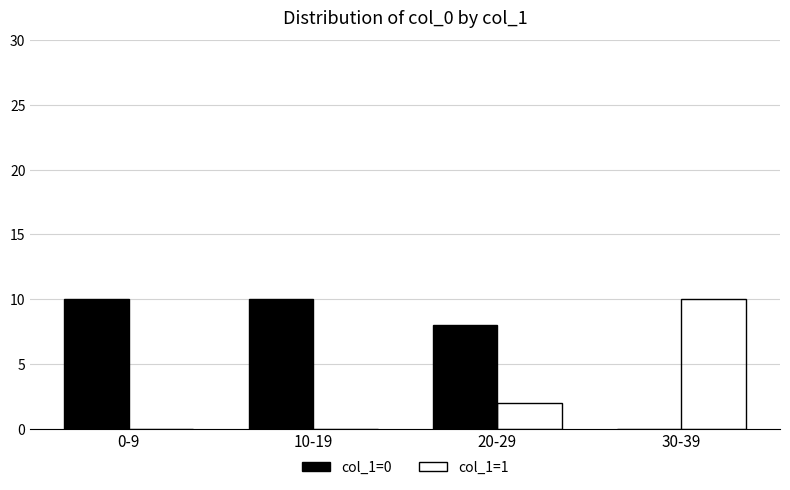

How many groups of bars are there?

4